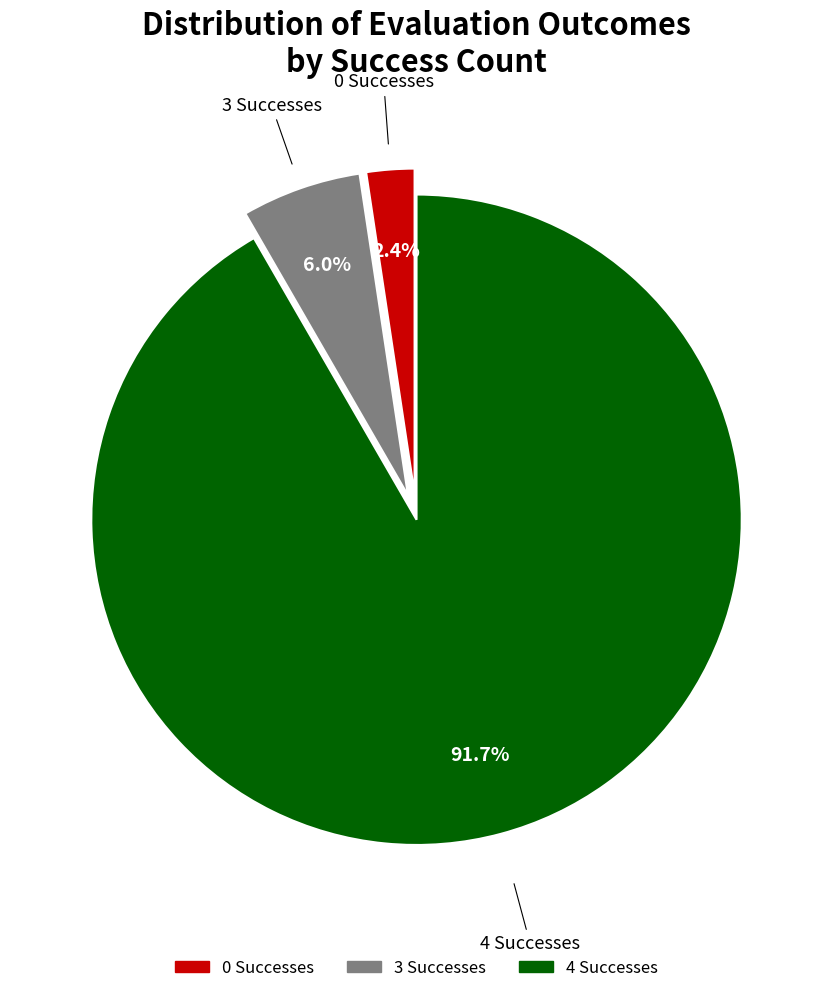

Does any single category account for the majority?

Yes